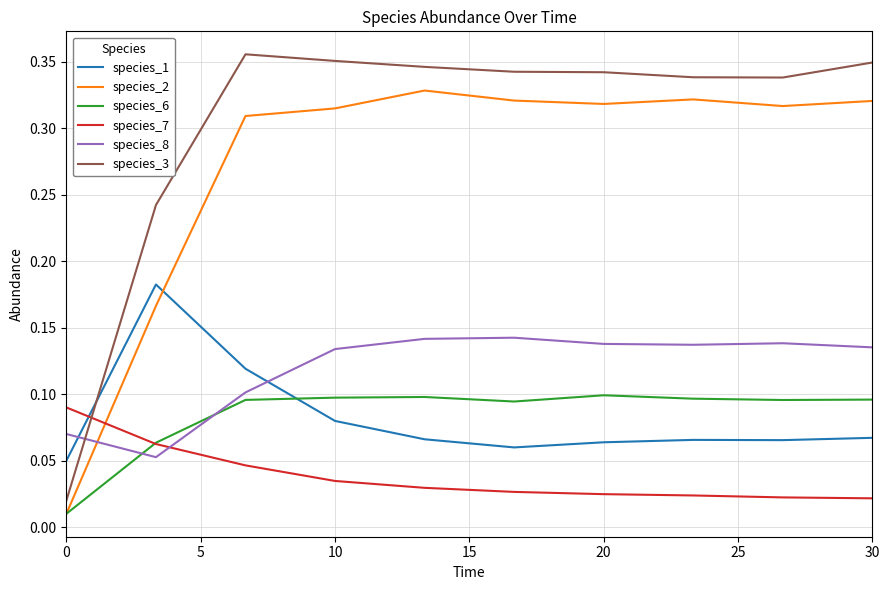

Which series has the largest total across all categories?

species_3